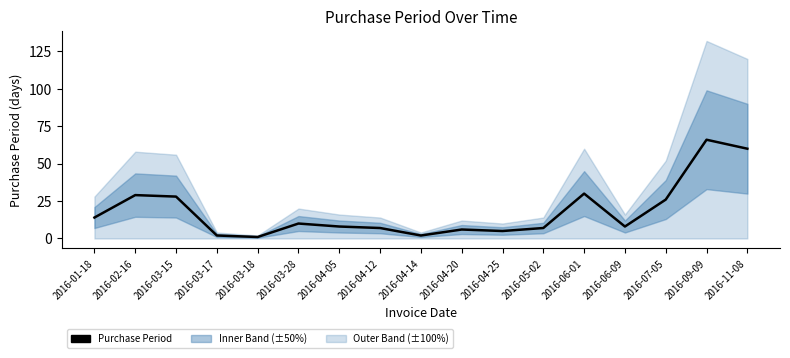

How many data points does each series have?

17